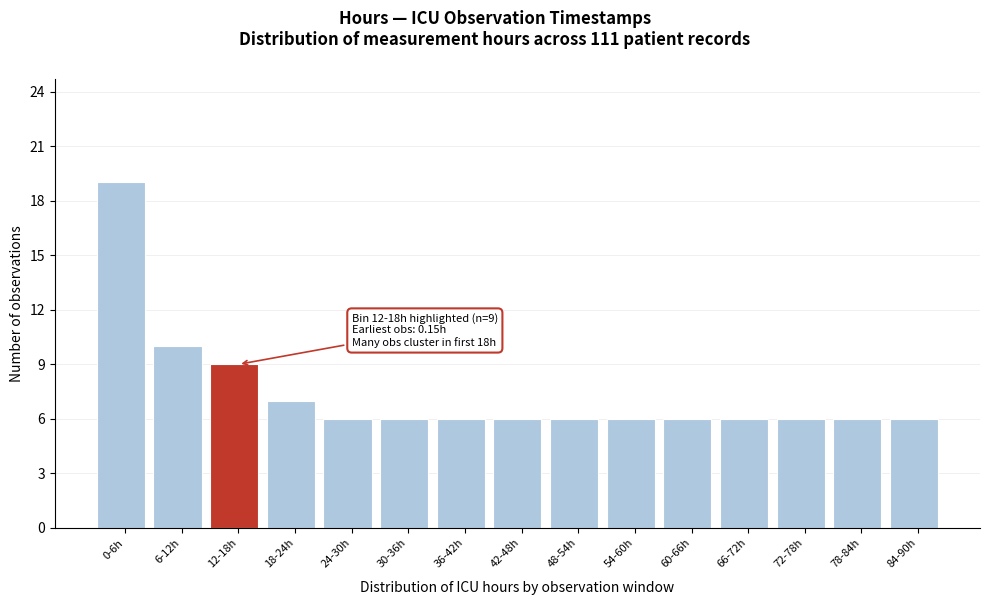

Reading right to left, transcribe all the data shown in this chart.

84-90h=6	78-84h=6	72-78h=6	66-72h=6	60-66h=6	54-60h=6	48-54h=6	42-48h=6	36-42h=6	30-36h=6	24-30h=6	18-24h=7	12-18h=9	6-12h=10	0-6h=19